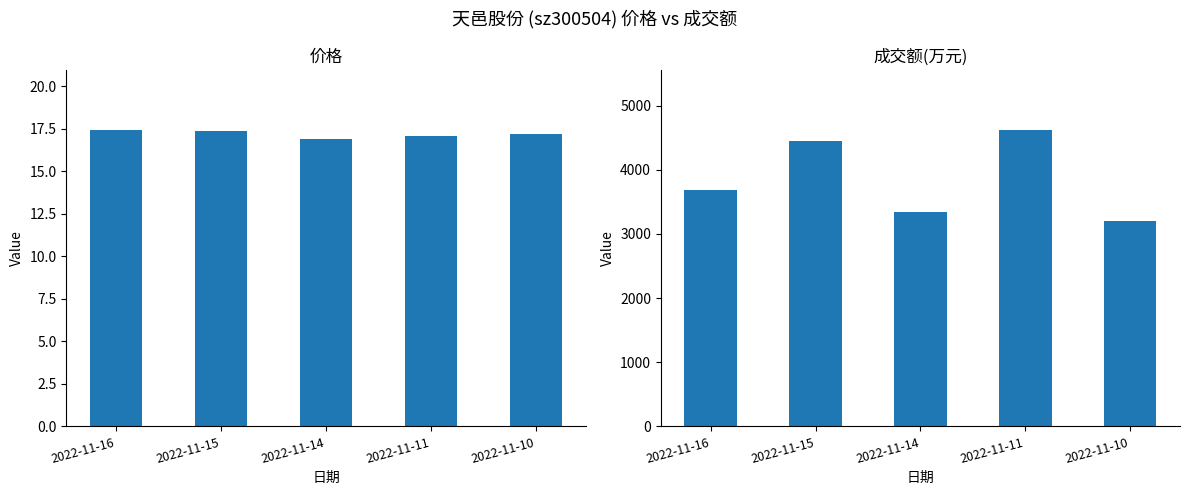

What is the minimum value for 成交额(万元)?

3204.0